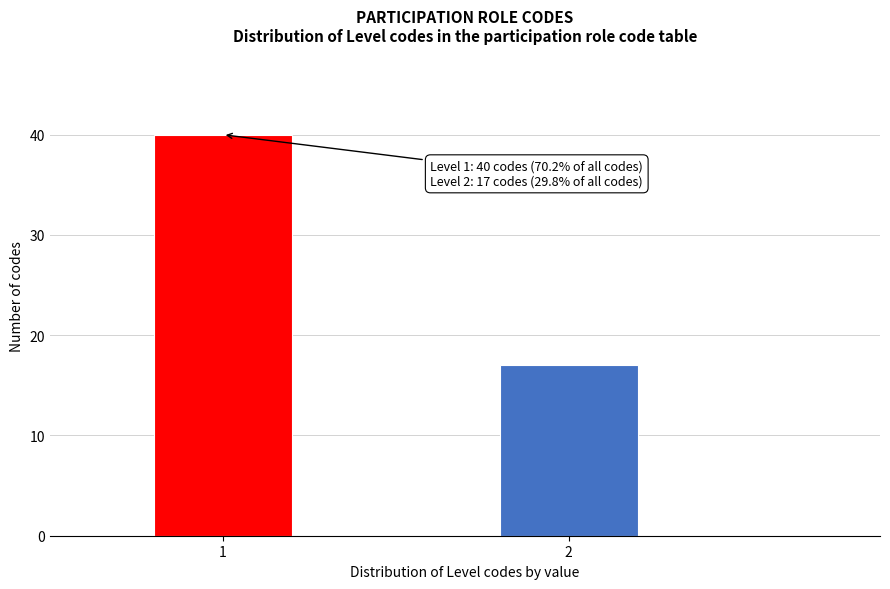

Reading right to left, what are all the values shown in this chart?

17	40